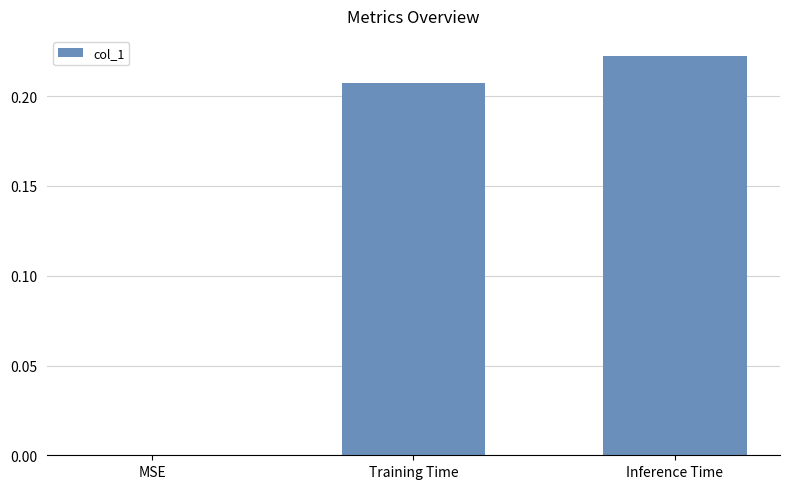

The value at MSE is 0.1. True or false?

False